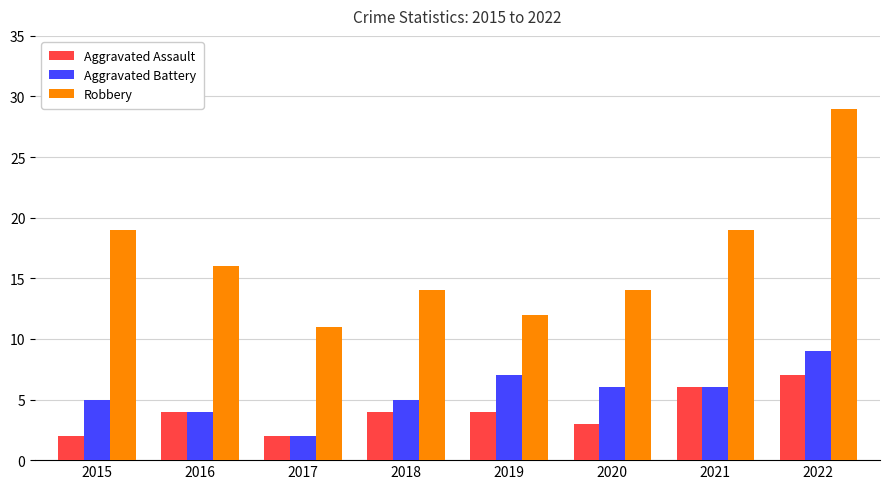

At which label does Aggravated Battery reach its minimum?

2017